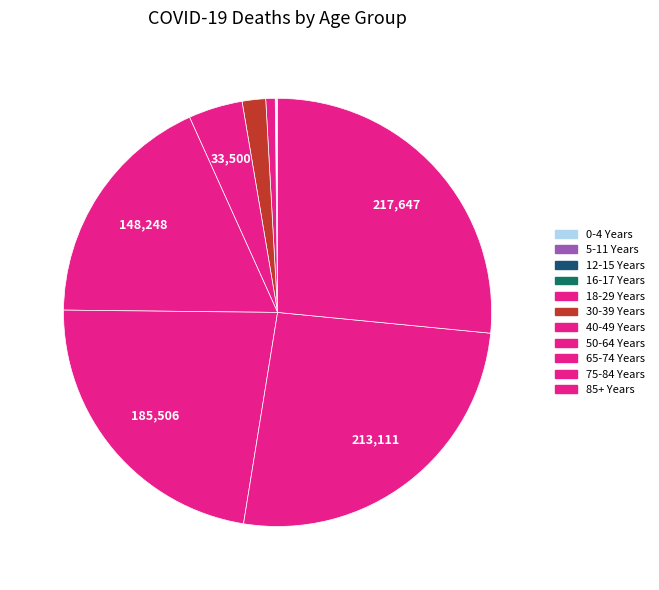

Rank the categories by value from highest to lowest.

85+ Years, 75-84 Years, 65-74 Years, 50-64 Years, 40-49 Years, 30-39 Years, 18-29 Years, 0-4 Years, 12-15 Years, 5-11 Years, 16-17 Years